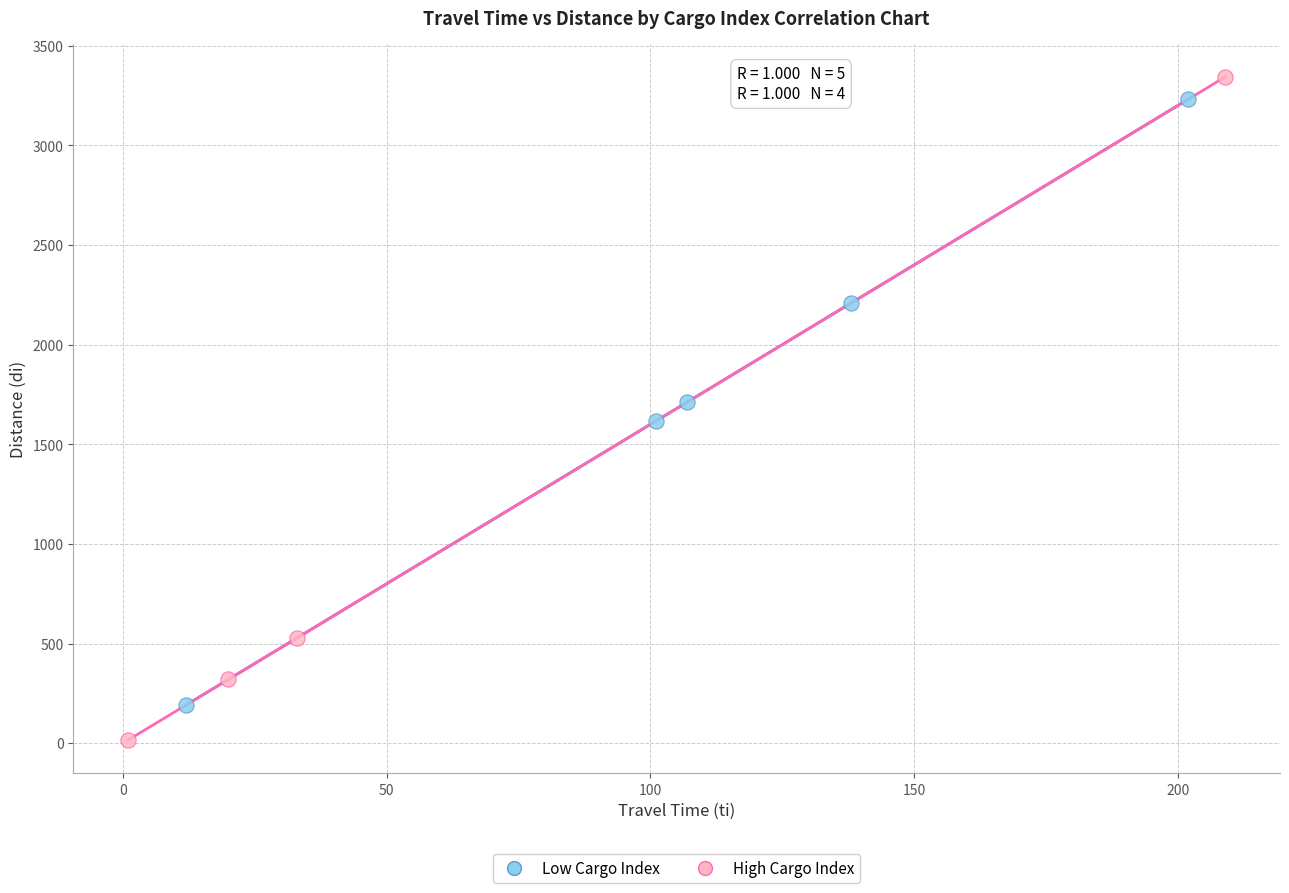

What are all the series names shown in the legend?

Low Cargo Index, High Cargo Index